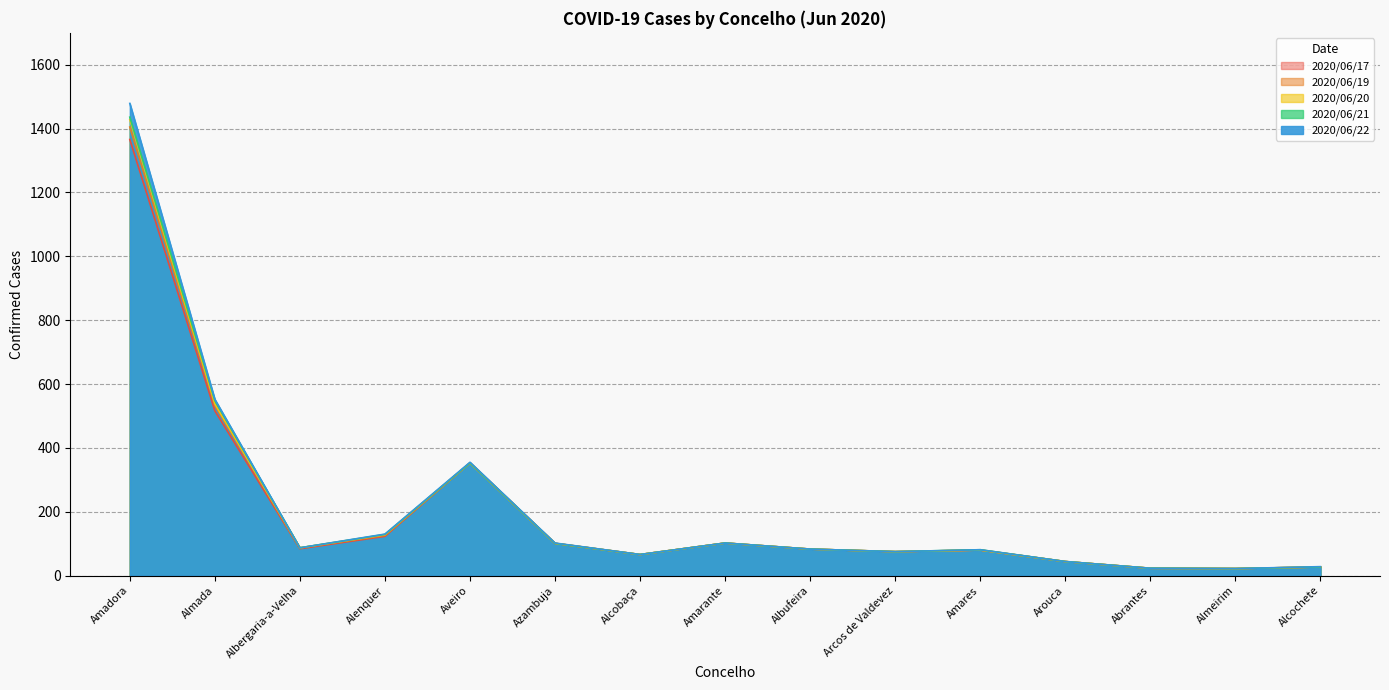

Does the chart have visible grid lines?

Yes